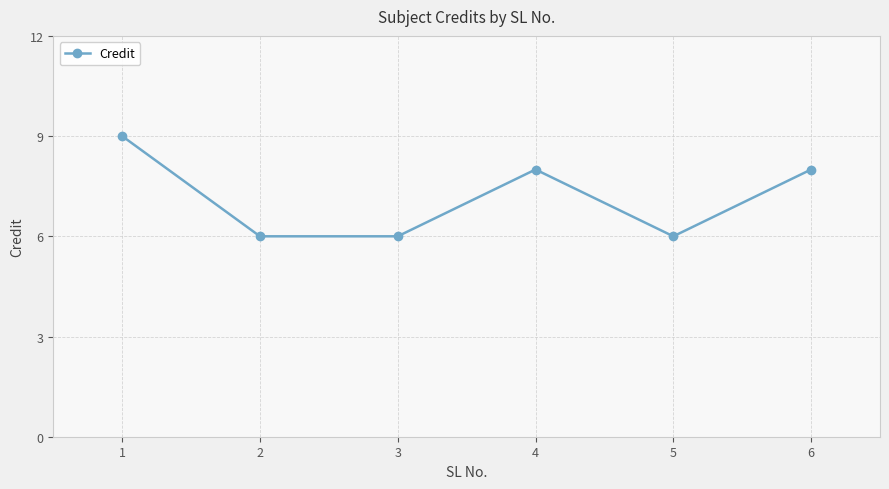

How many values are between 6 and 8?

5